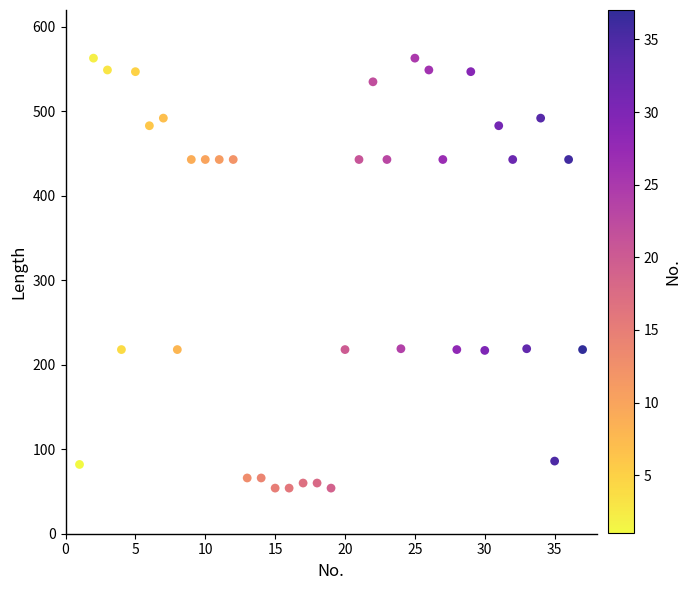

What is the range of X values (max minus min)?

36